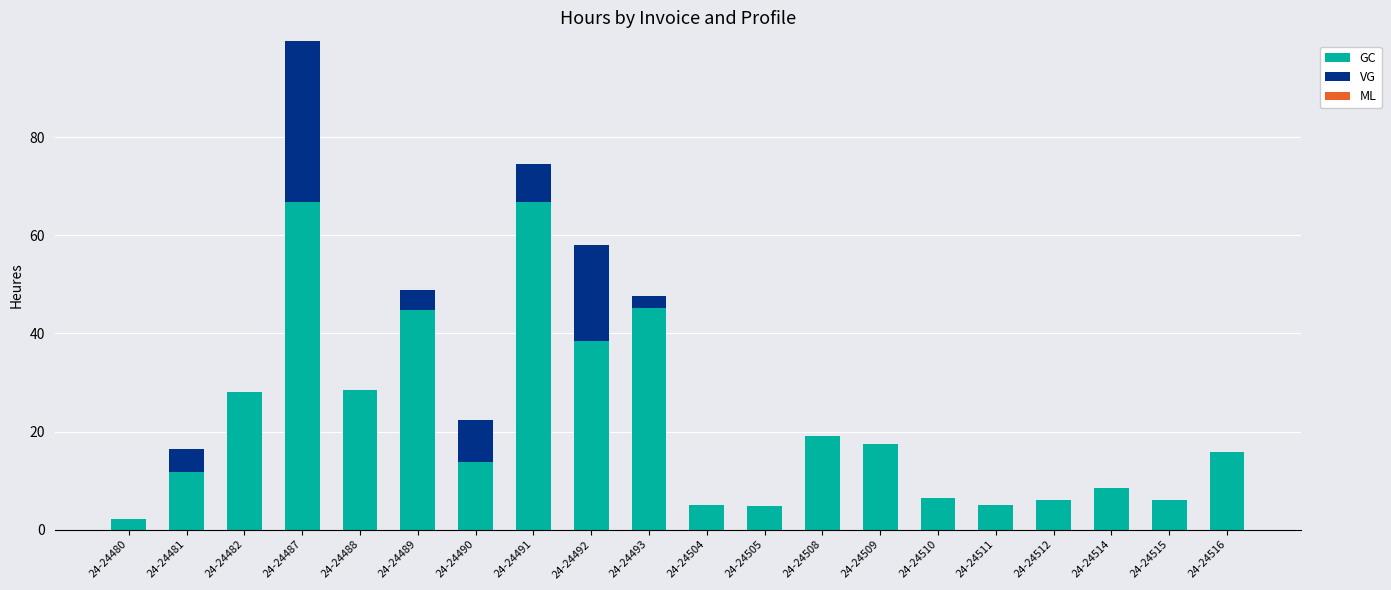

What is the total value across all series at 24-24491?

74.5